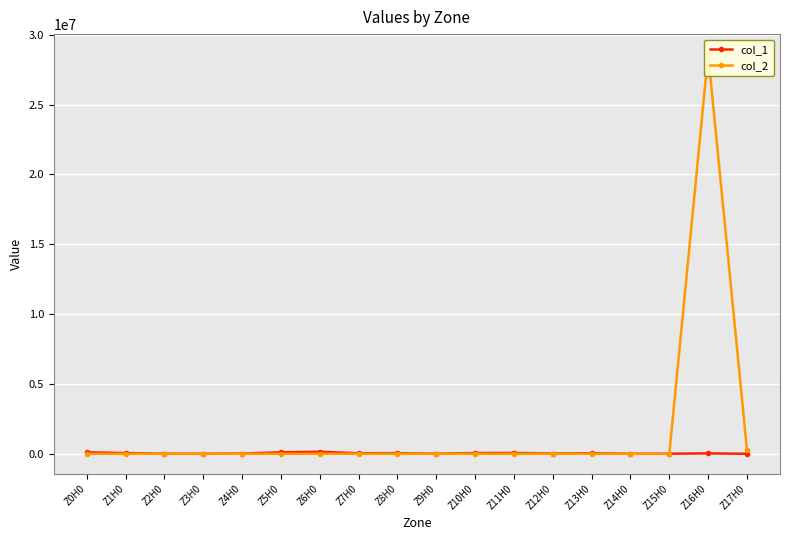

How many distinct data groups are displayed?

2